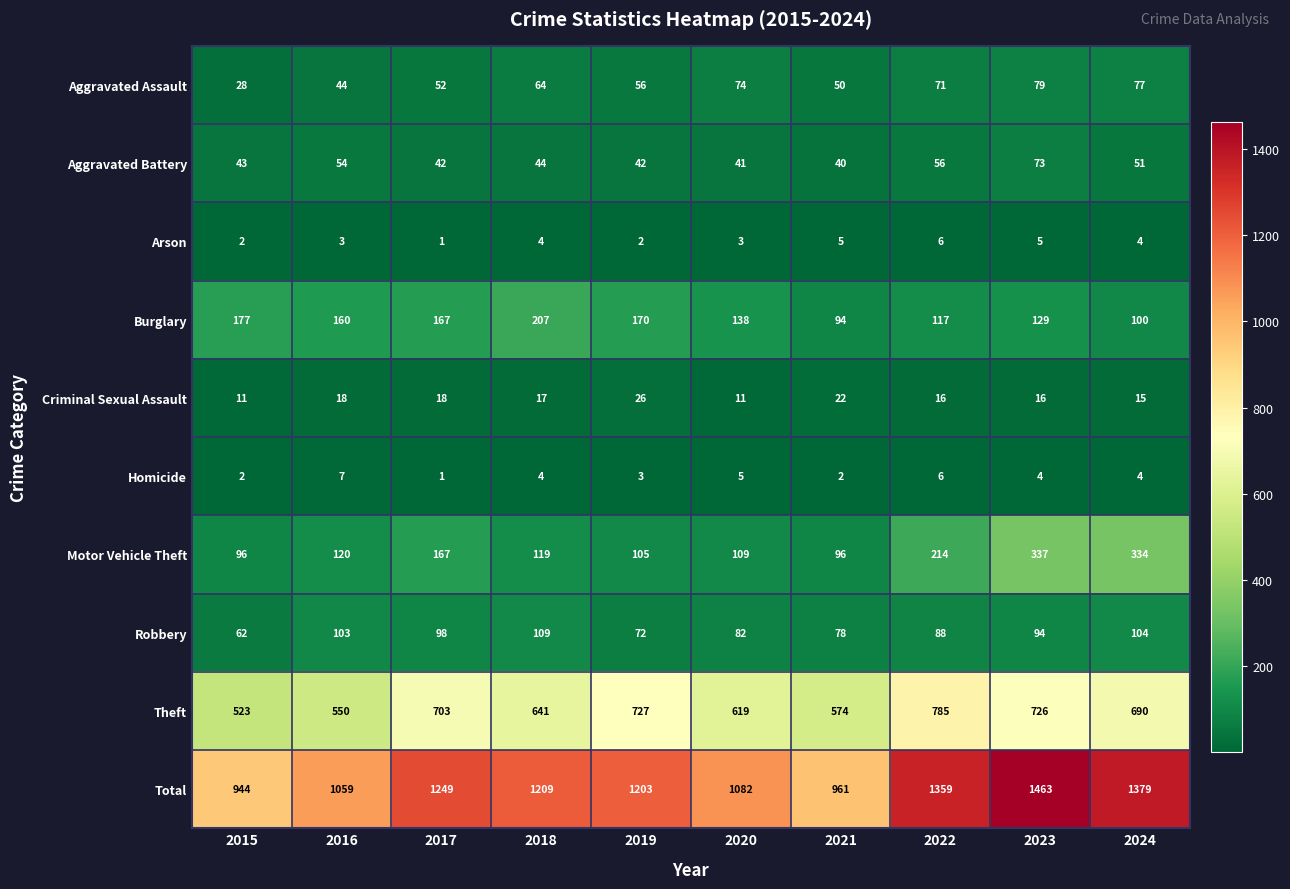

At which label does Theft first exceed 690?

2017